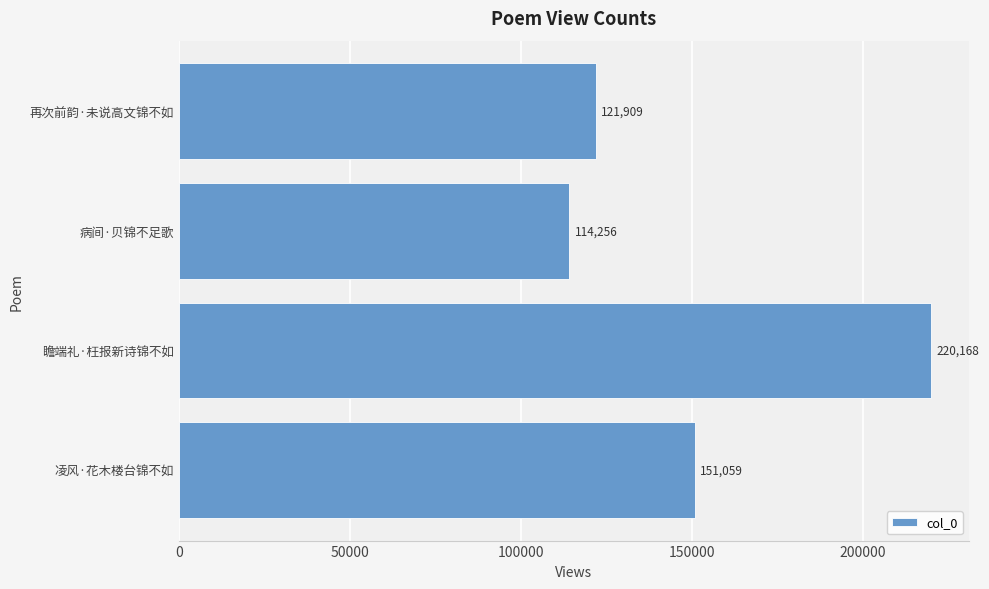

How many bars are there in total?

4